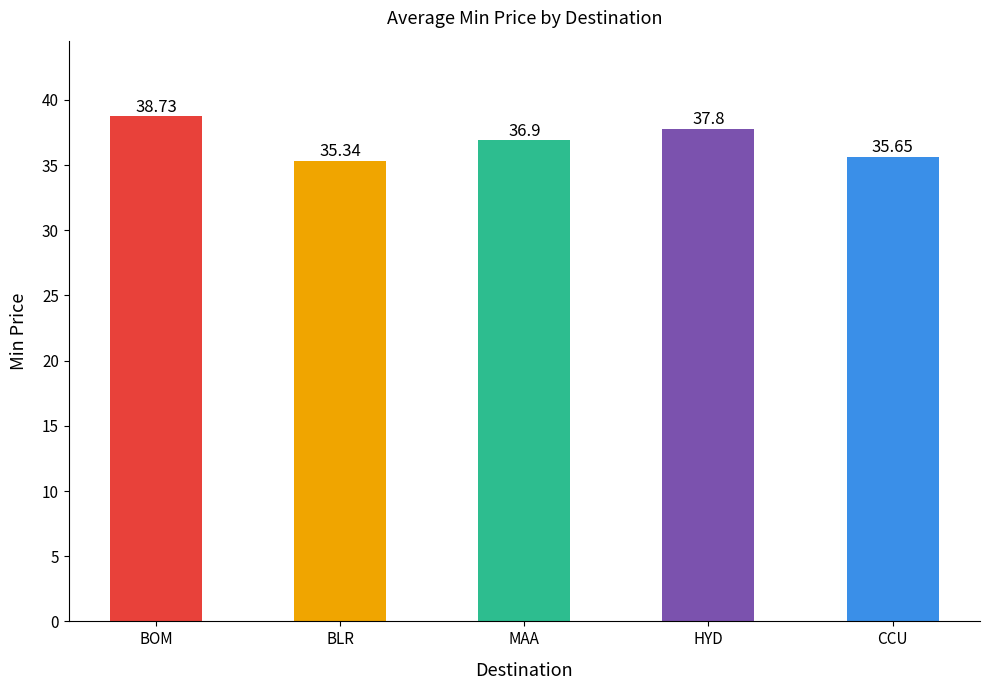

What position from the right is HYD?

2